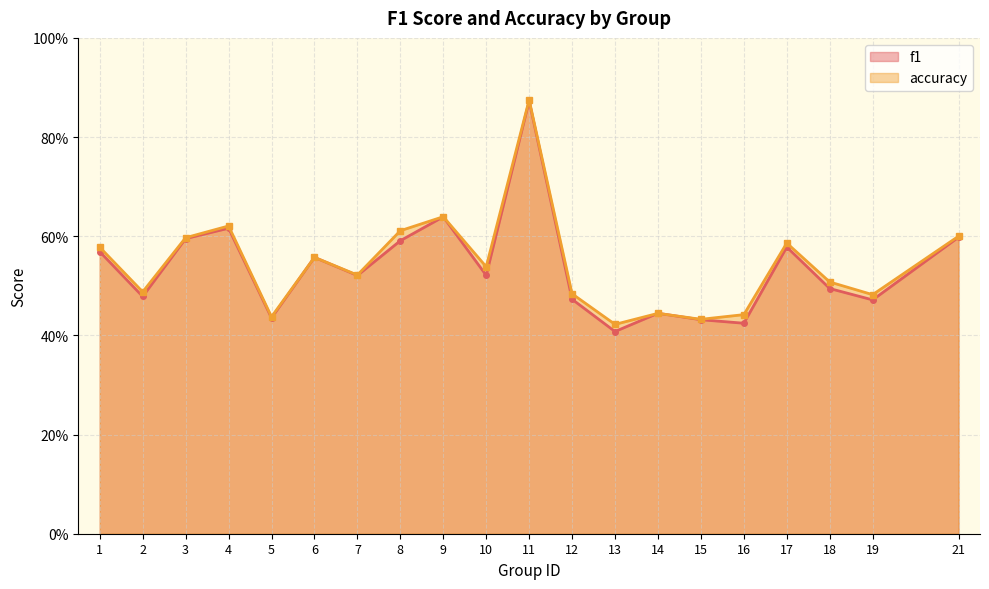

Where is the first local maximum for accuracy?

4